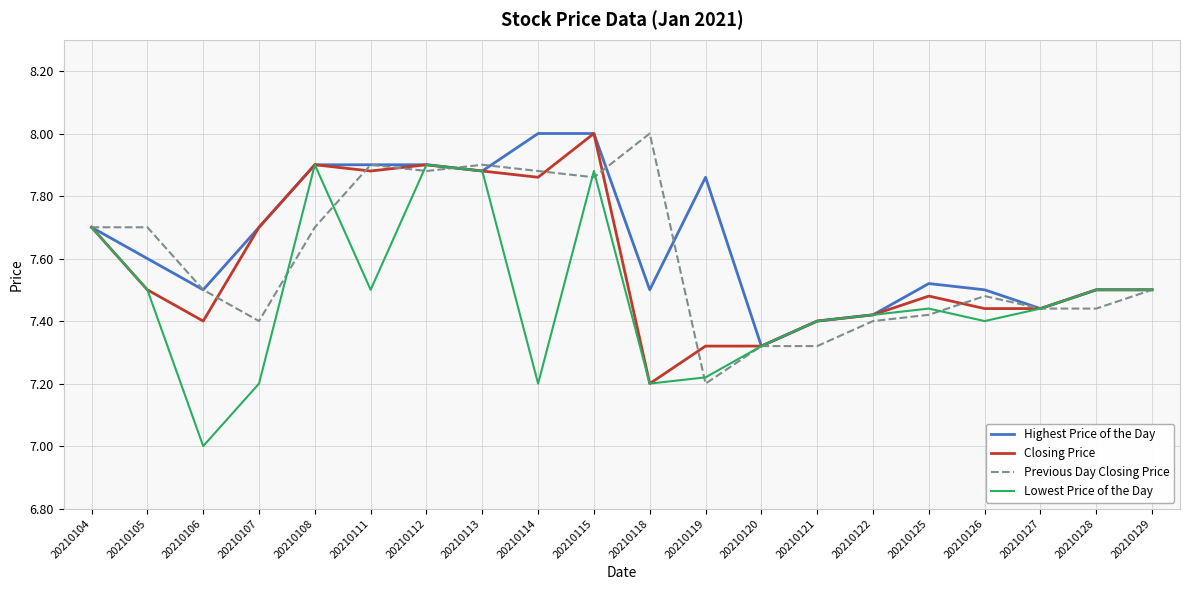

What is the maximum value for Highest Price of the Day?

8.0